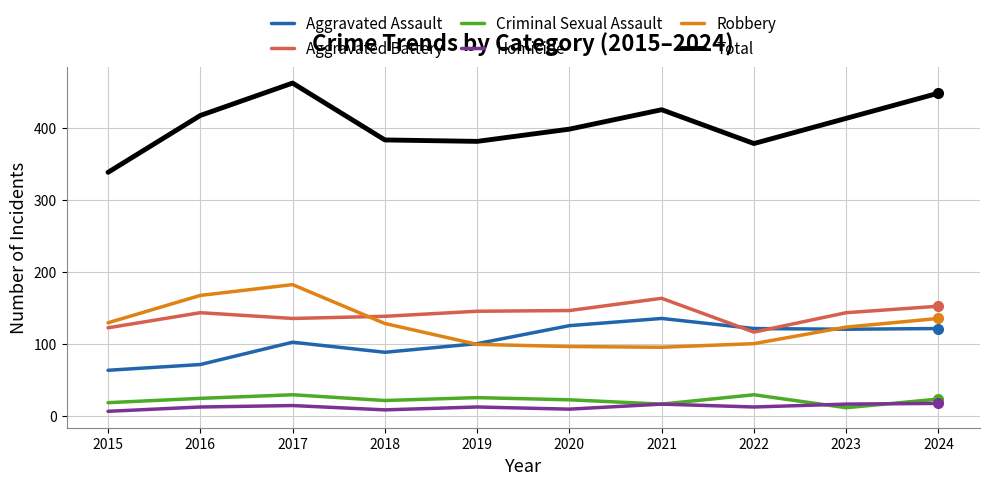

What is the total value across all series at 2015?

676